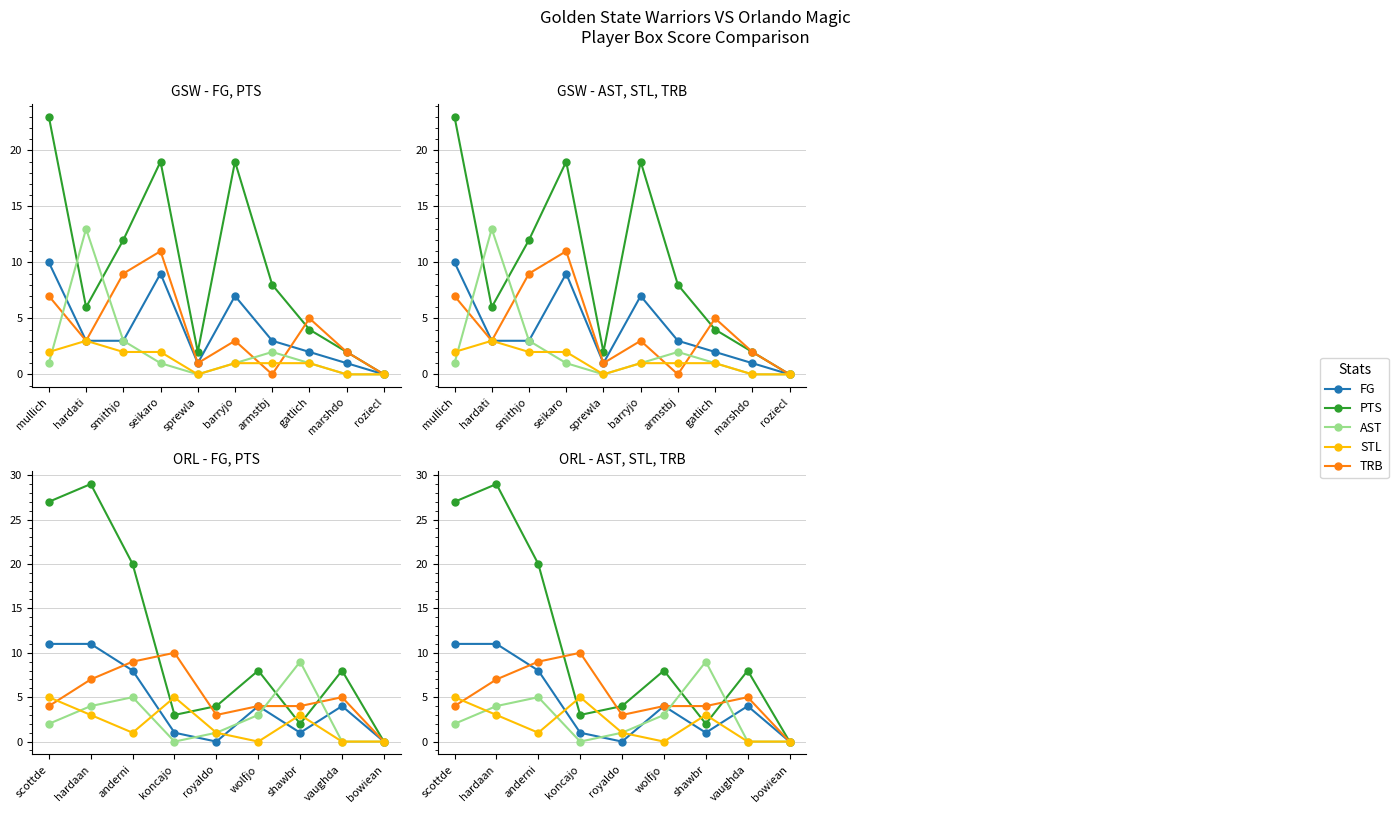

Is the value of PTS at vaughda greater than the value of AST at anderni?

Yes